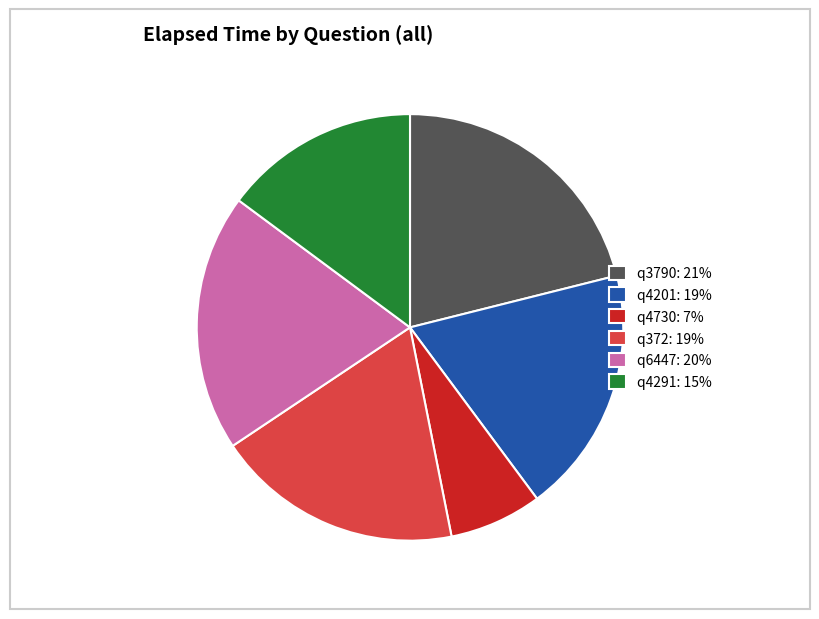

Between q4730: 7% and q372: 19%, which is larger?

q372: 19%